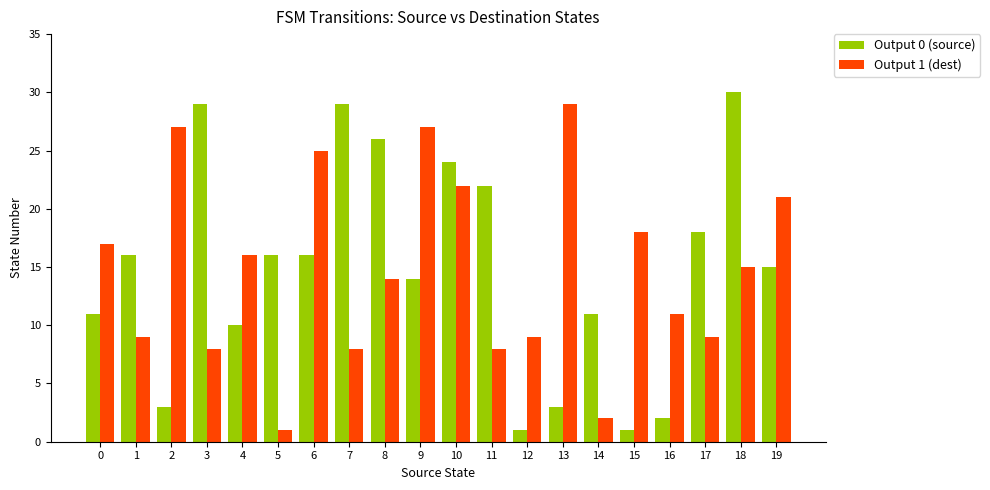

What is the total value across all series at 7?

37